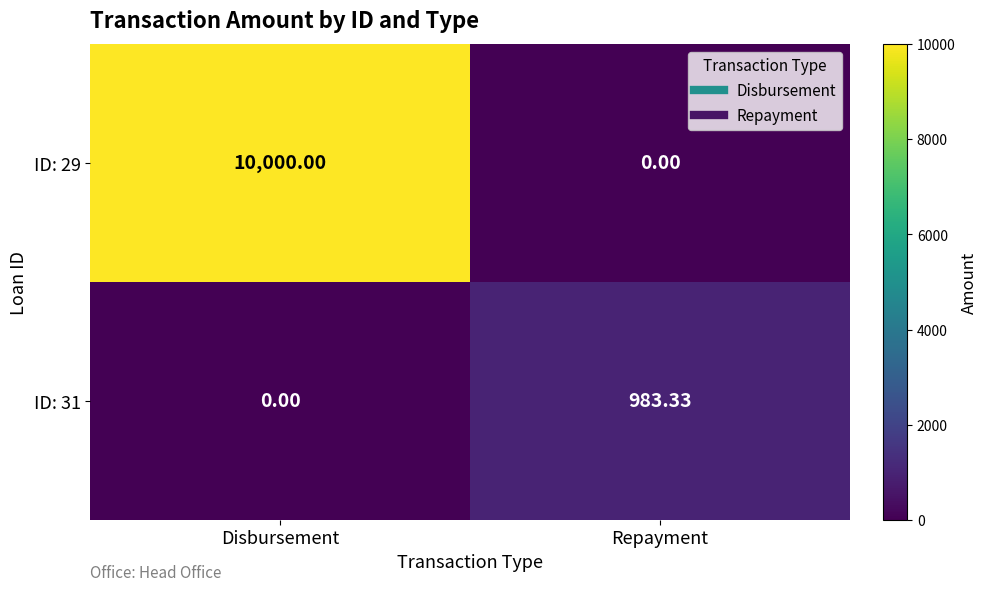

At which category is the sum across all series the highest?

Disbursement